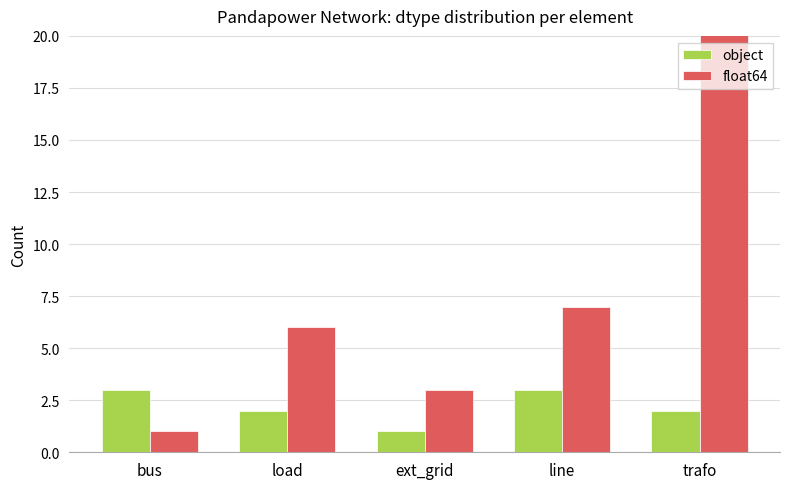

What is the value of the object bar at the 3rd from the left?

1